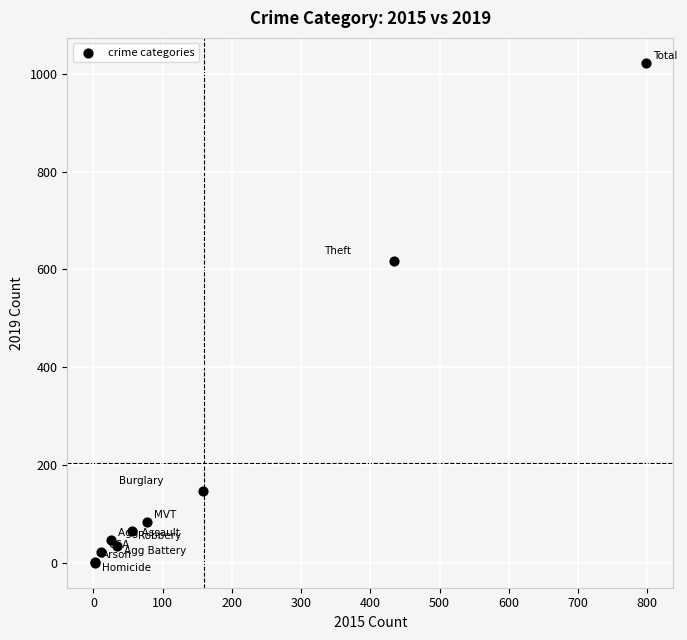

What Y value in the scatter plot is closest to 511?

618